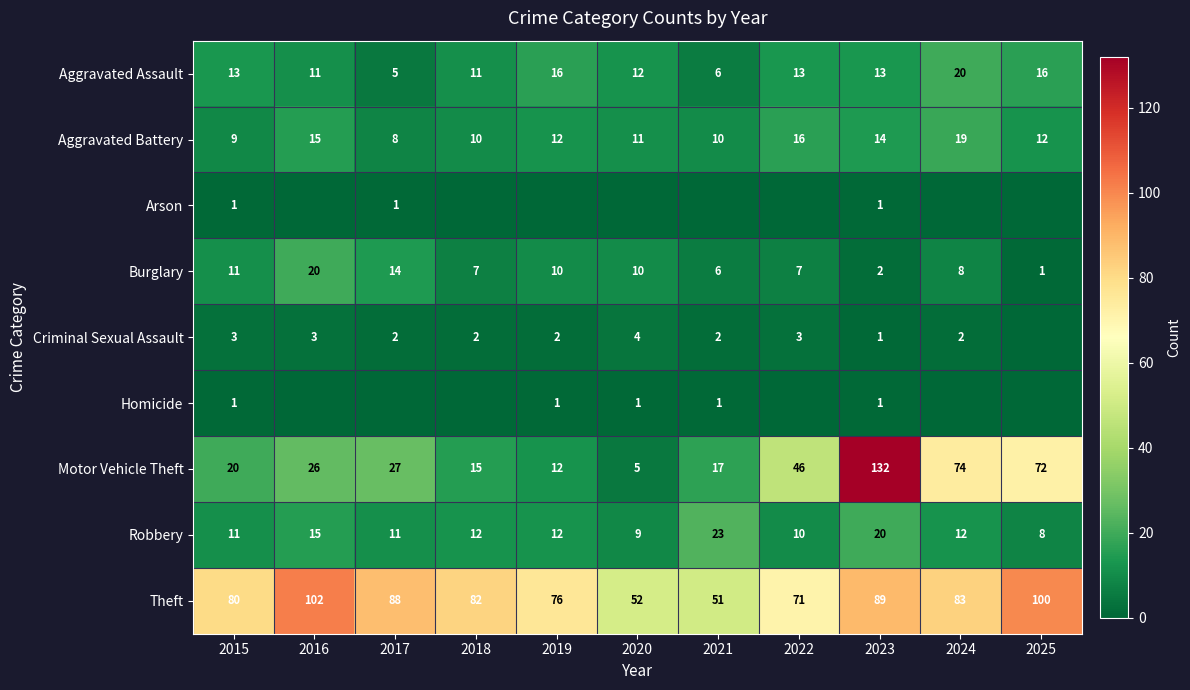

What is the sum of all Motor Vehicle Theft values?

446